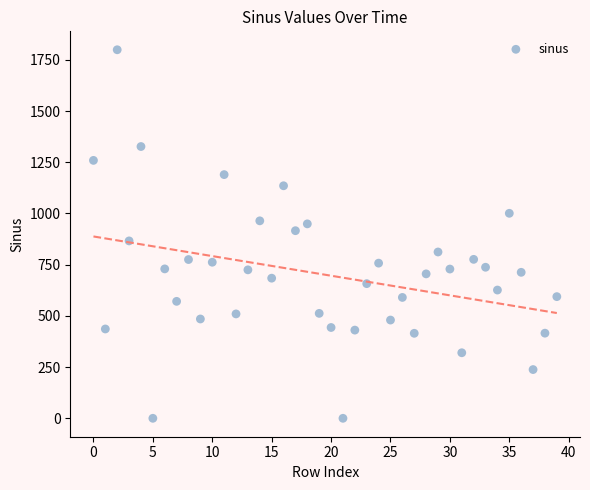

What is the range of Y values (max minus min)?

1799.3